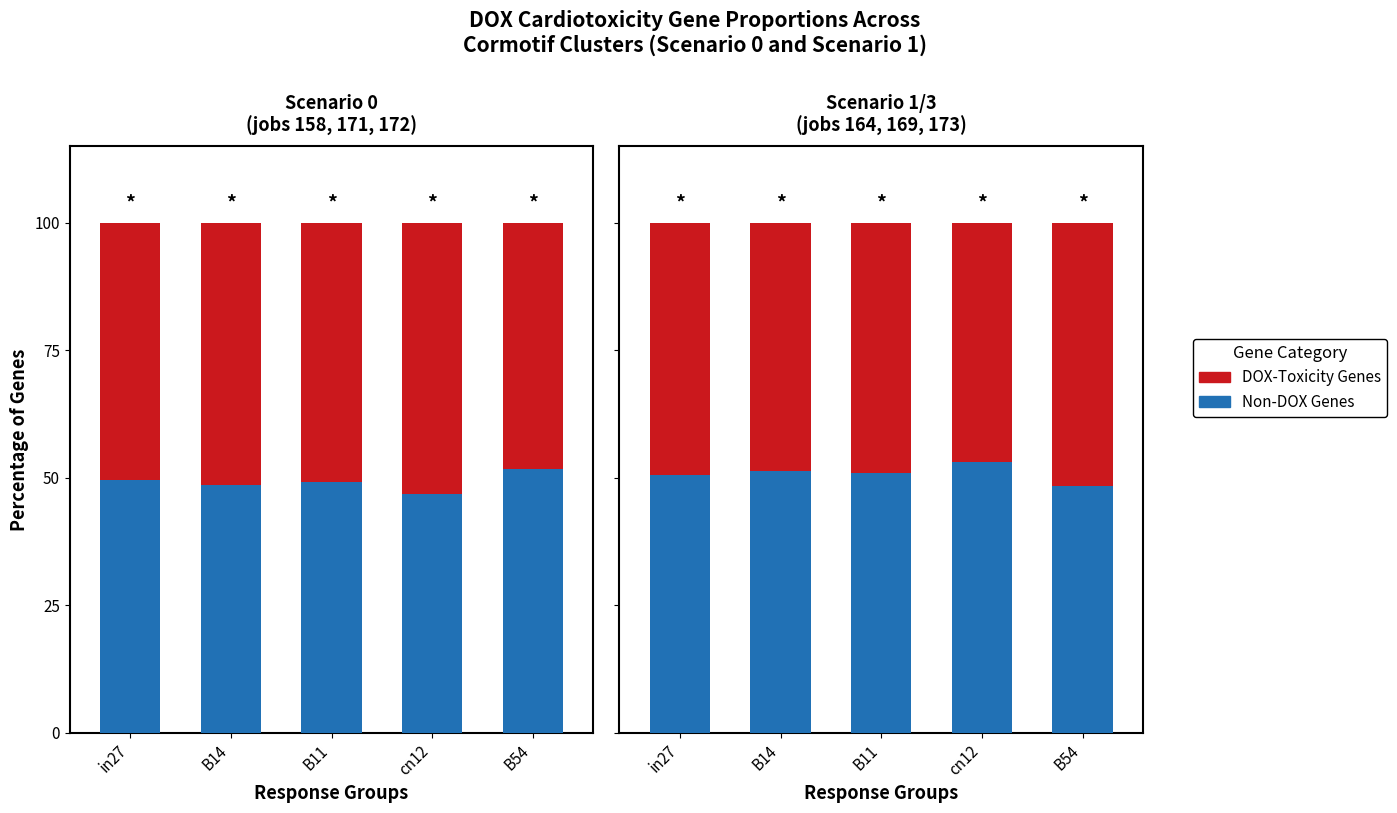

Between in27 and B14, which series saw the biggest shift?

Non-DOX Genes